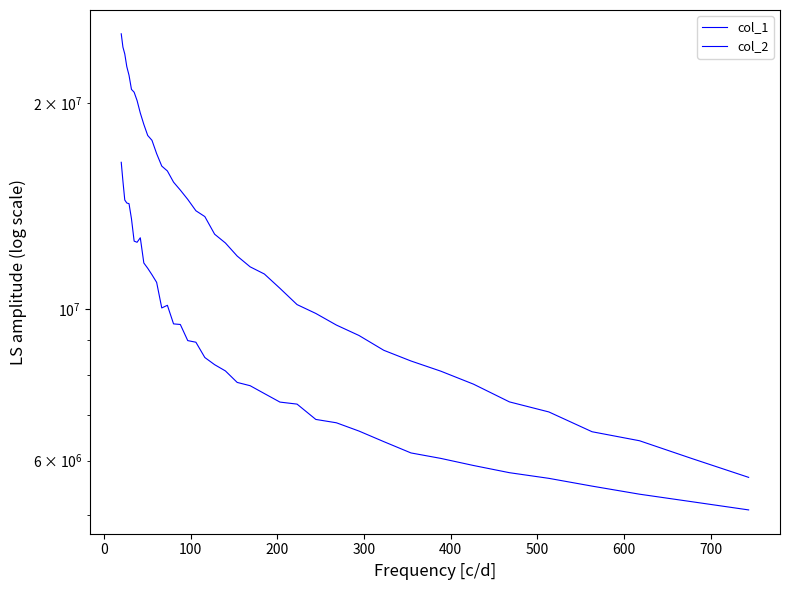

The col_1 series shows 18297155.5 at 20. True or false?

False